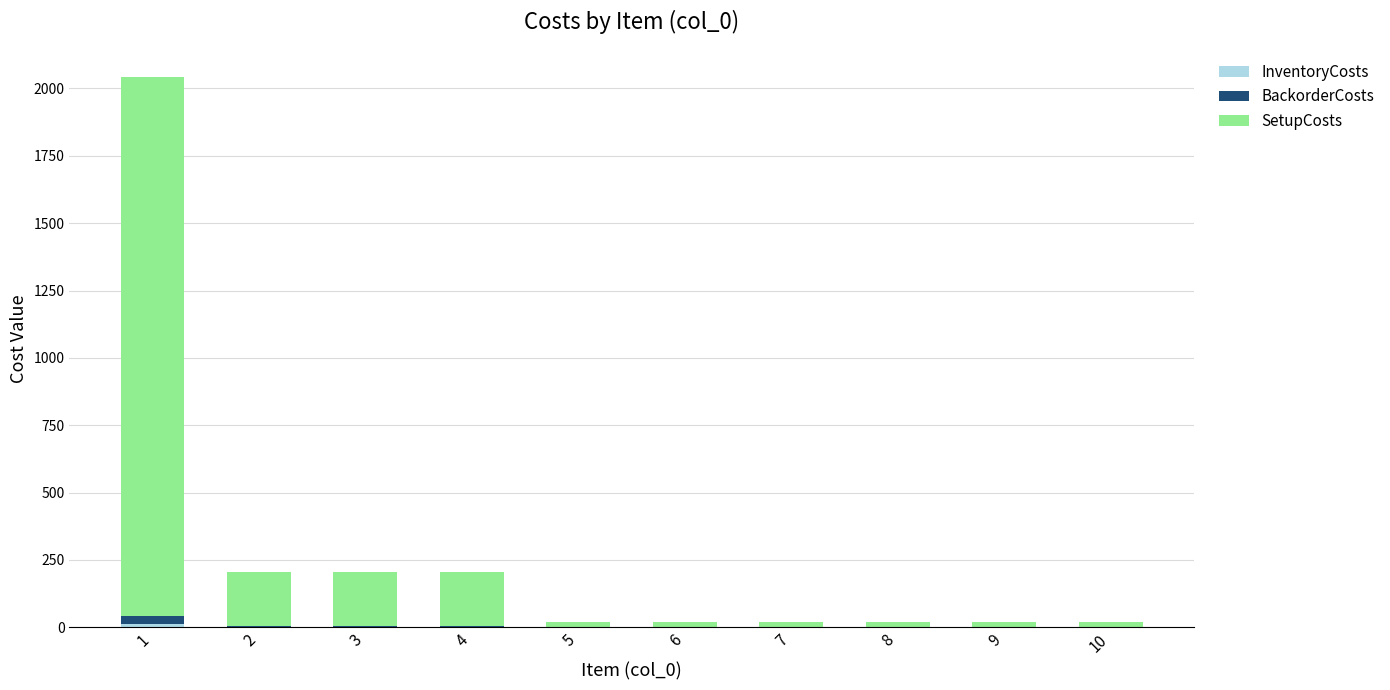

Are the bars grouped side by side (vs. stacked)?

No